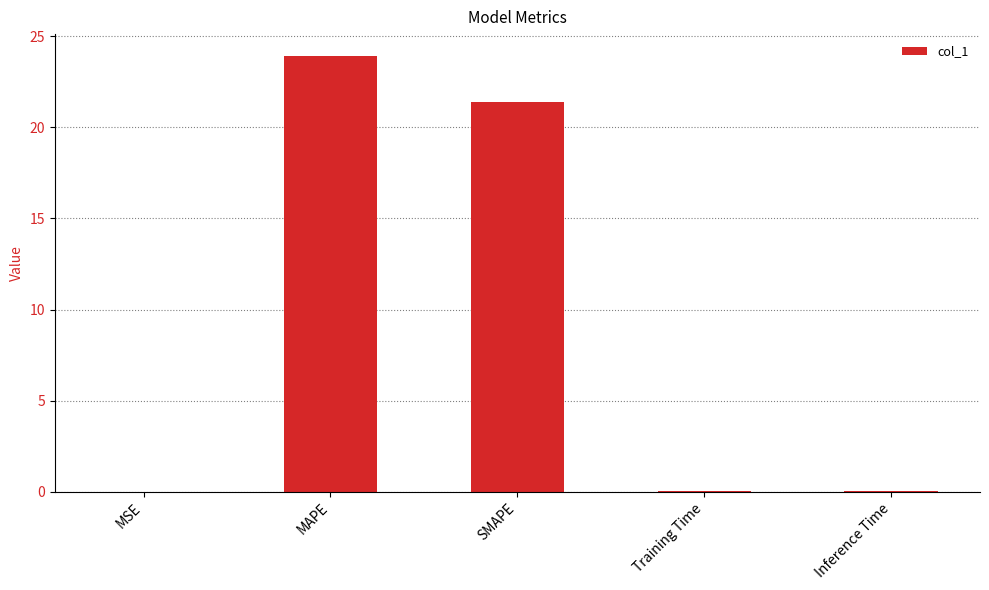

At which category does the chart reach its peak across all series?

MAPE